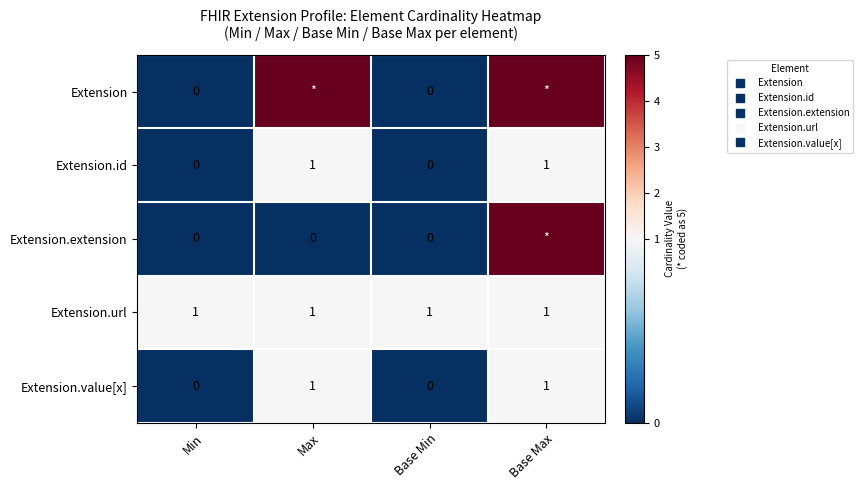

What is the greatest value displayed?

5